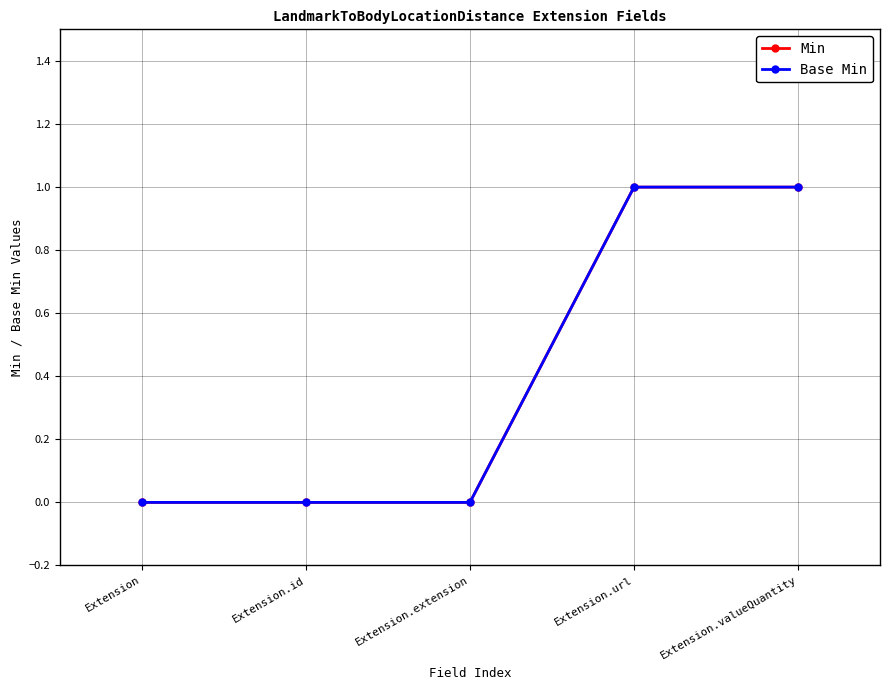

Which series changed the most between Extension and Extension.valueQuantity?

Min